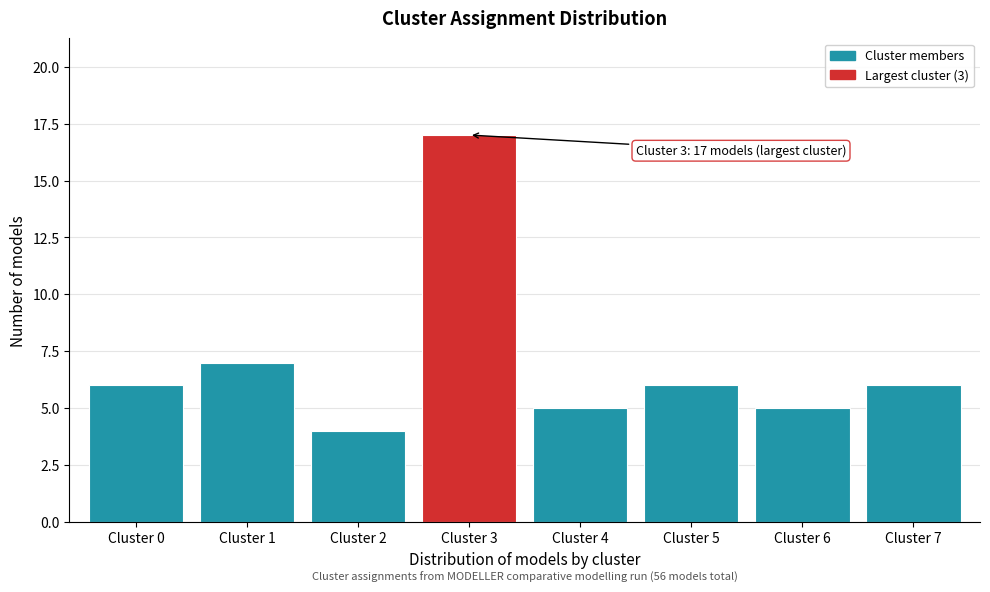

Reading left to right, list all the values displayed in this chart.

6	7	4	17	5	6	5	6